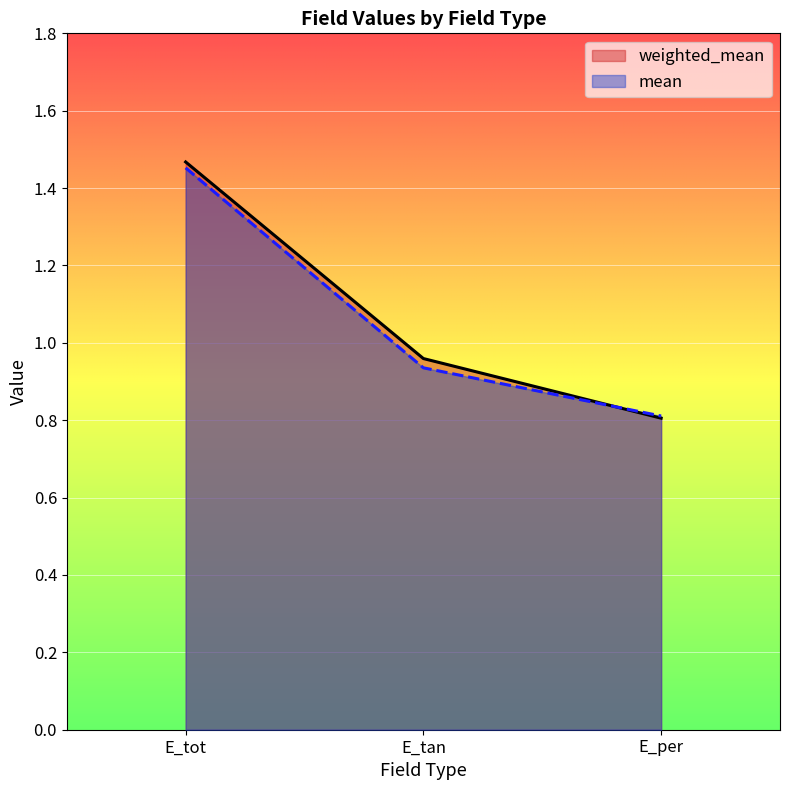

Where is mean nearest to the value 1?

E_tan